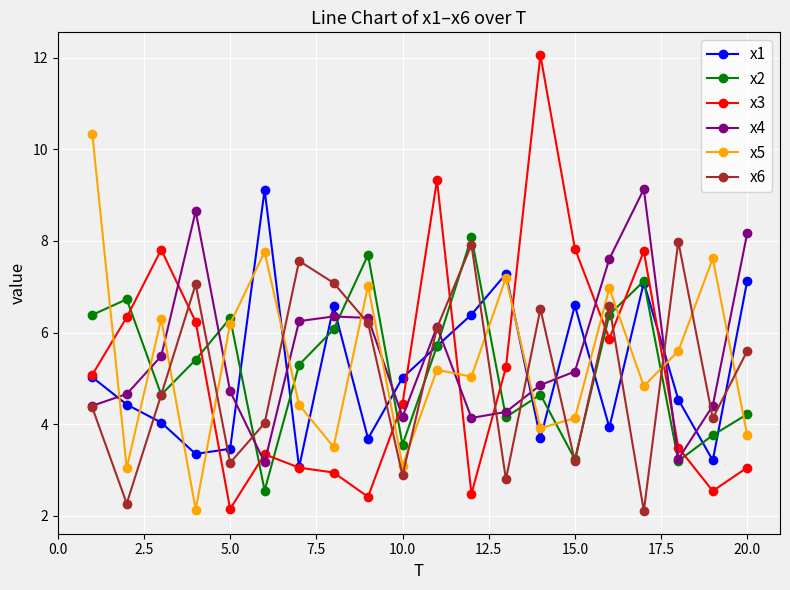

What are all the series names shown in the legend?

x1, x2, x3, x4, x5, x6